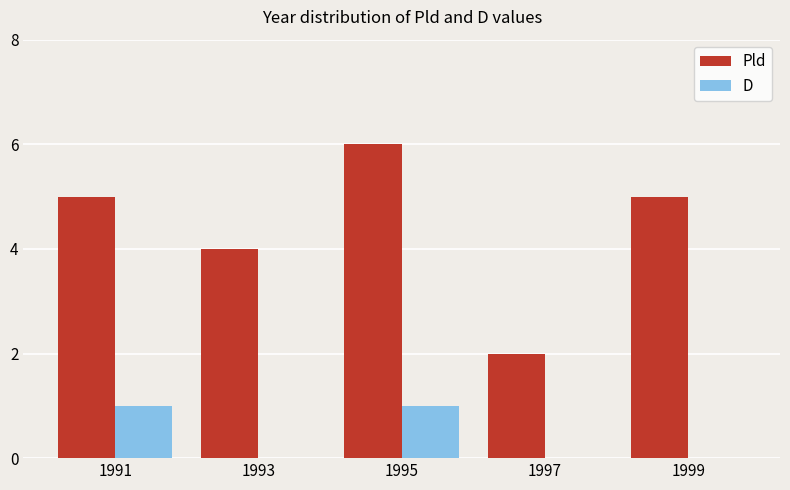

What is the sum of the Pld values at 1997 and 1995?

8